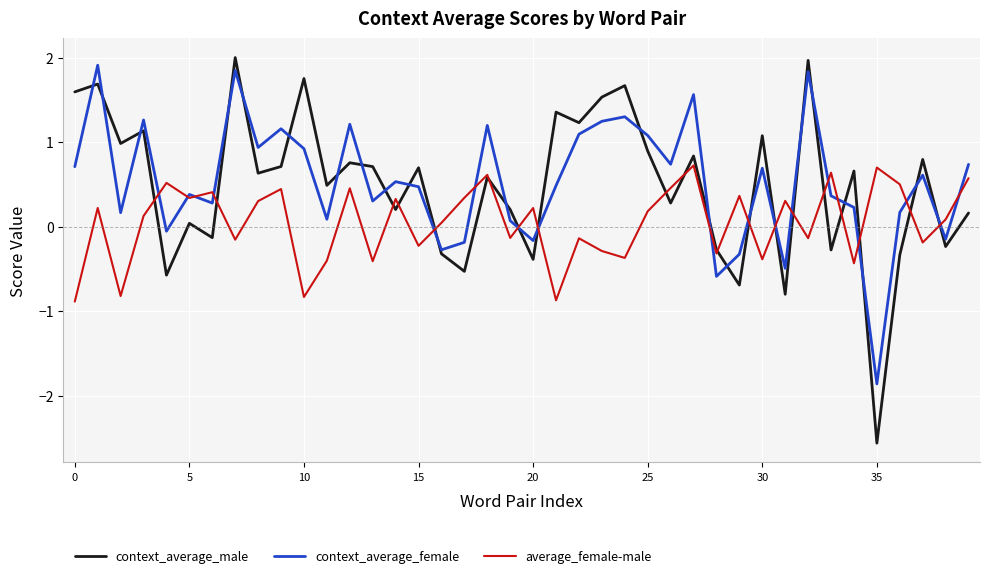

Does the chart display data point markers on the line(s)?

No